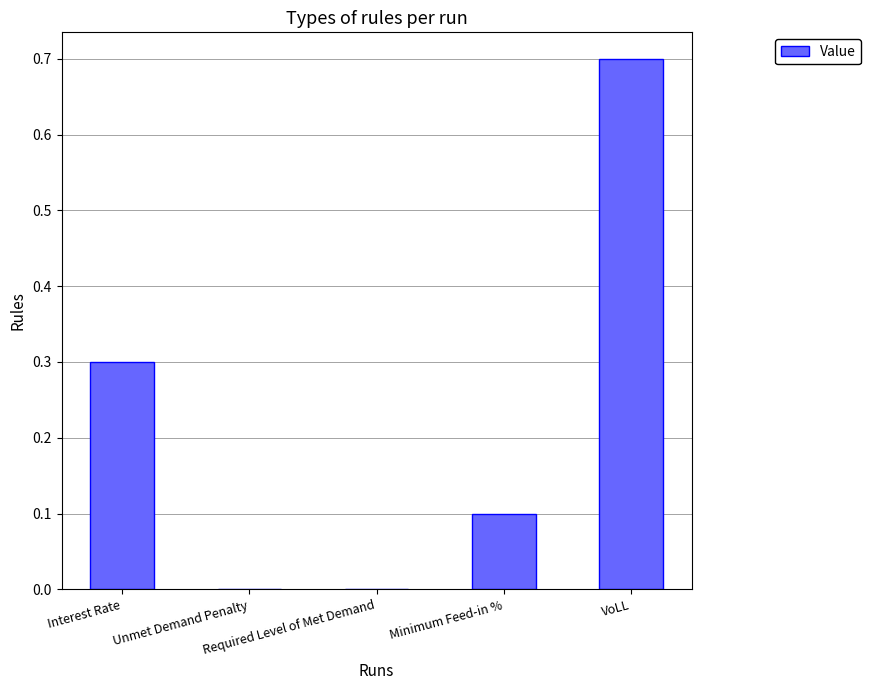

True or false: the data shows 0.2 at Interest Rate.

False